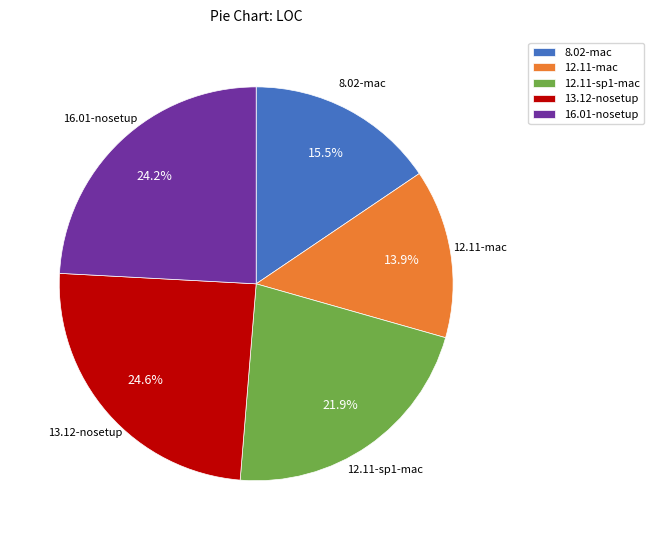

The 12.11-mac slice represents 28% of the pie. True or false?

False